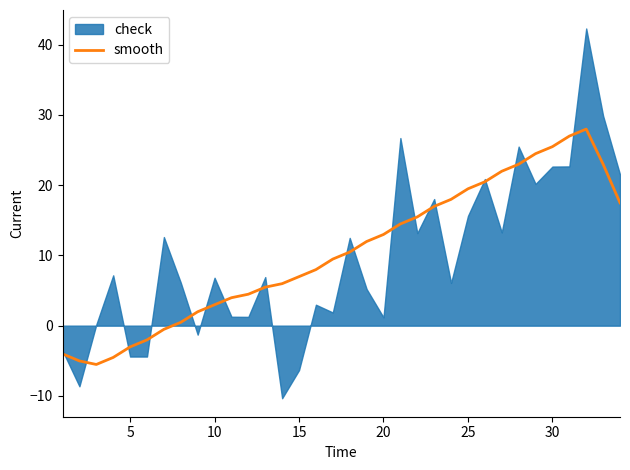

What is the sum of all values?

355.7